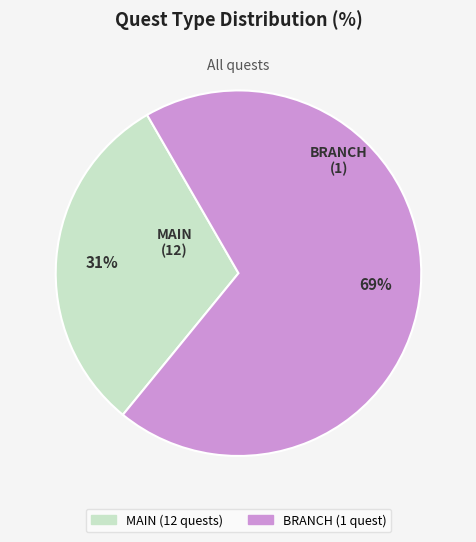

Is it true that BRANCH is 69% of the pie?

True